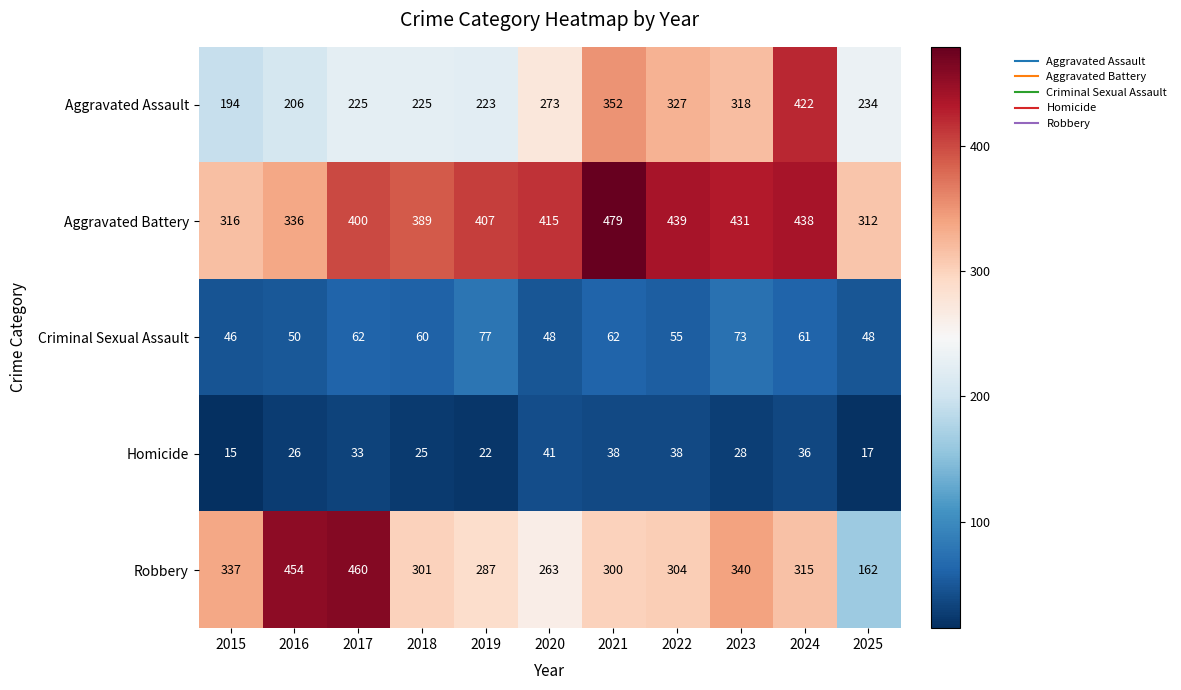

What is the spread (max minus min) of values at 2020?

374